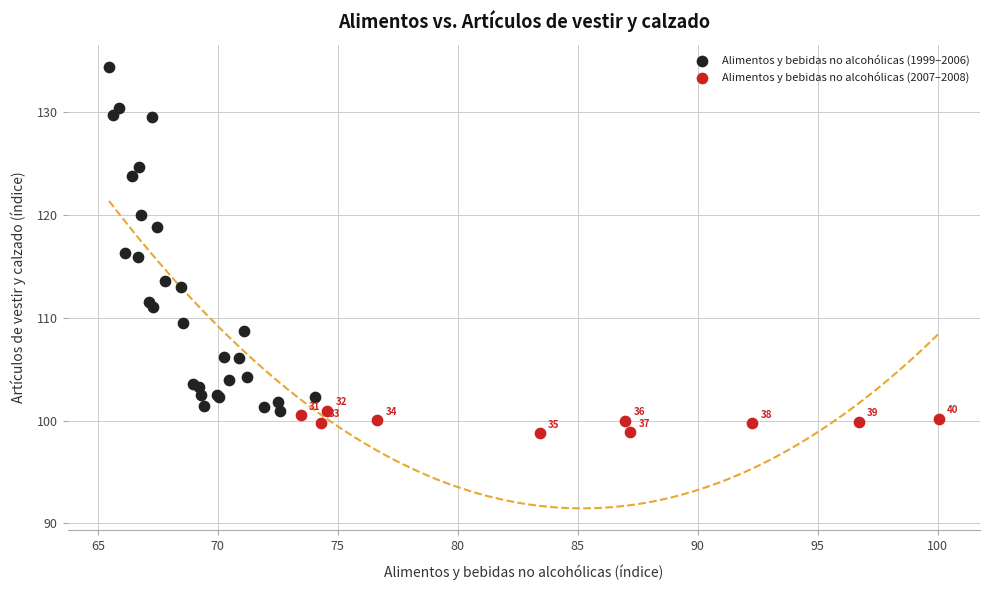

Which series contains the lowest Y value?

Alimentos y bebidas no alcohólicas (2007–2008)